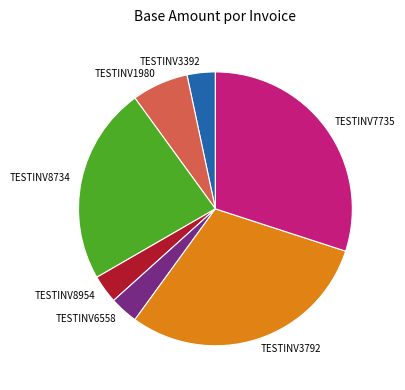

The TESTINV8734 slice represents 23% of the pie. True or false?

True